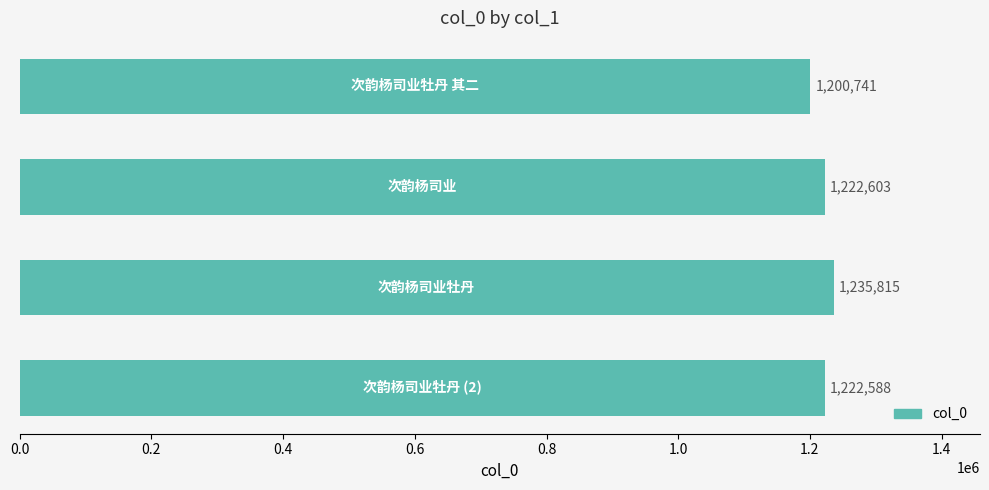

What is the value of the 1st bar from the top?

1200741